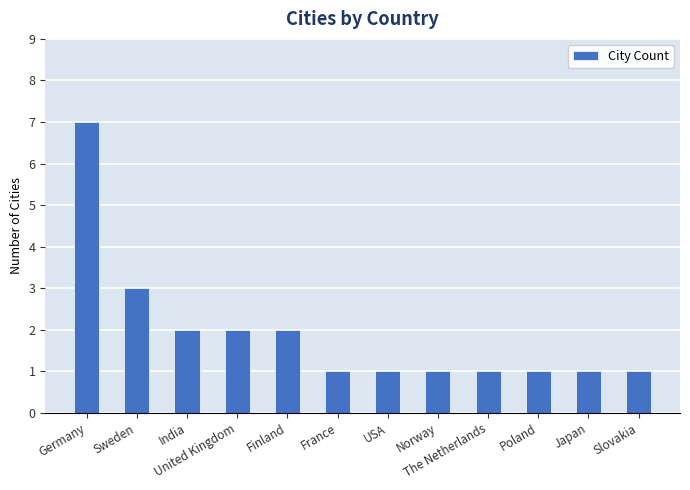

Count the values in the range 1 to 2.

10